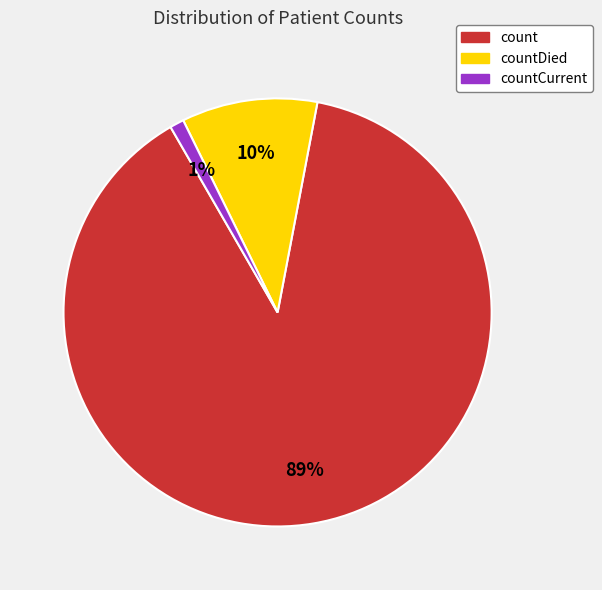

Between count and countCurrent, which is larger?

count